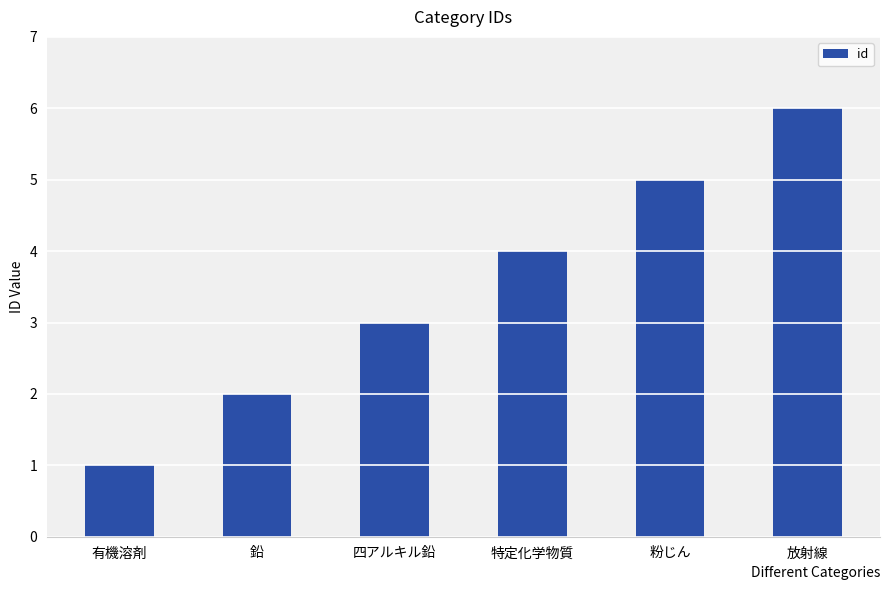

Which label corresponds to the smallest value in the chart?

有機溶剤